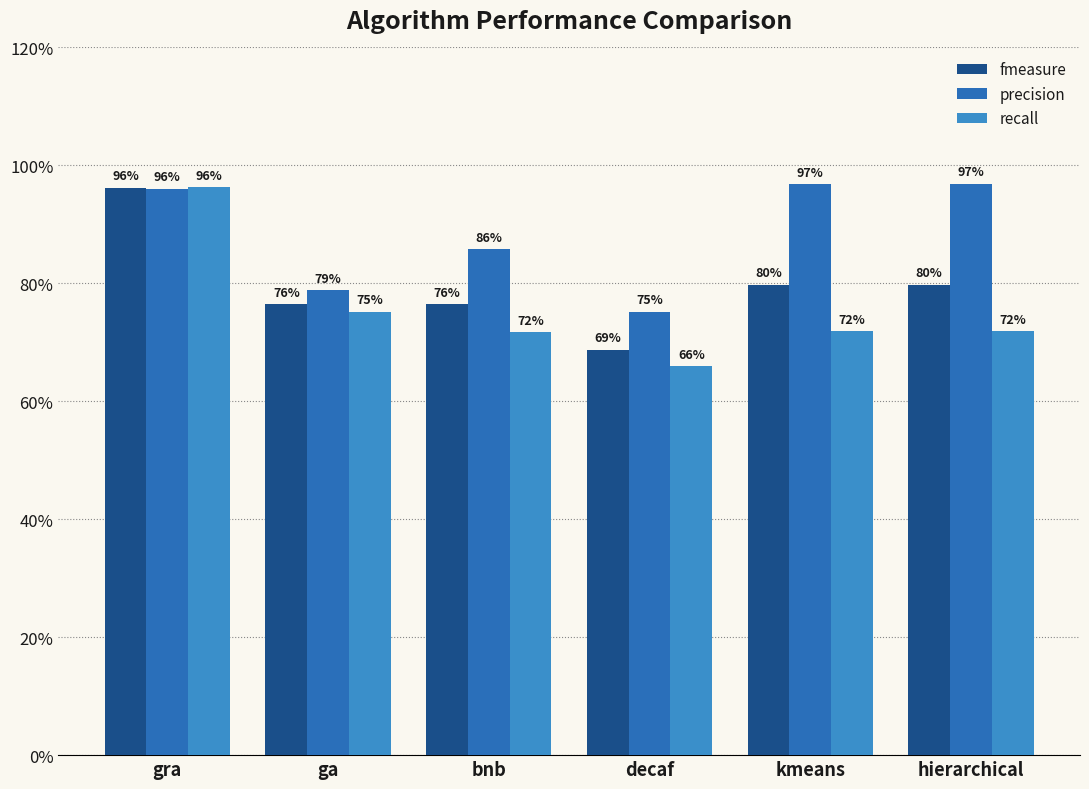

Does the chart contain any negative values?

No